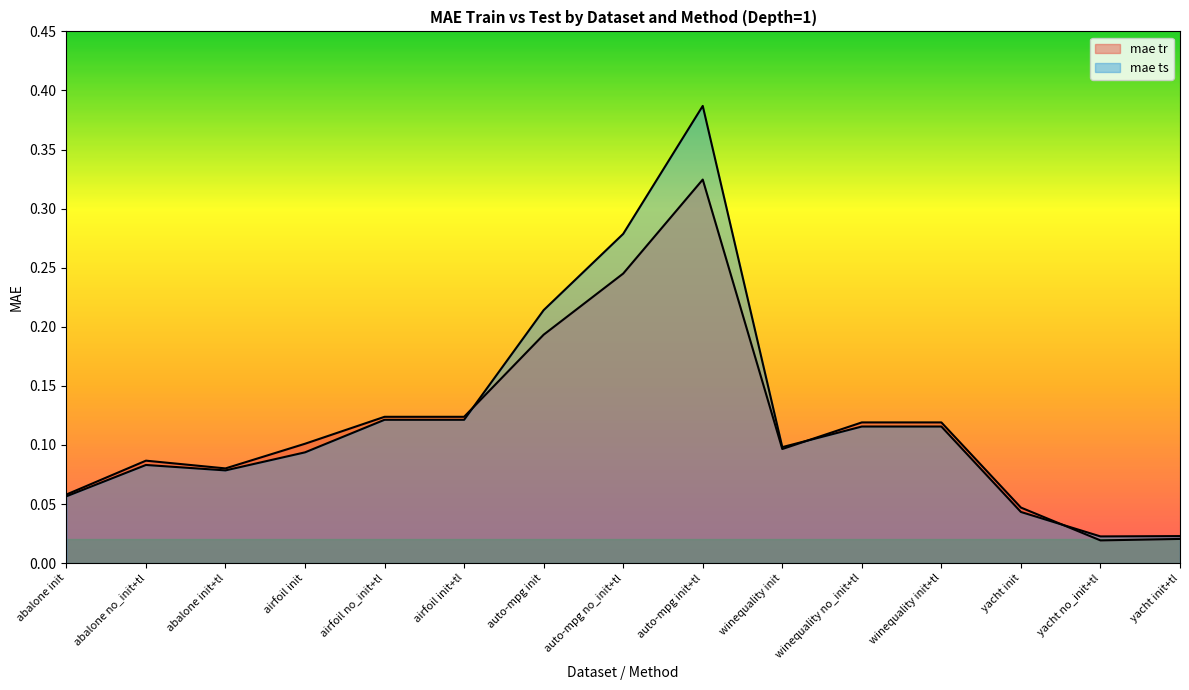

Reading left to right, list all the values displayed in this chart.

mae tr: 0.1	0.1	0.1	0.1	0.1	0.1	0.2	0.2	0.3	0.1	0.1	0.1	0.0	0.0	0.0
mae ts: 0.1	0.1	0.1	0.1	0.1	0.1	0.2	0.3	0.4	0.1	0.1	0.1	0.0	0.0	0.0